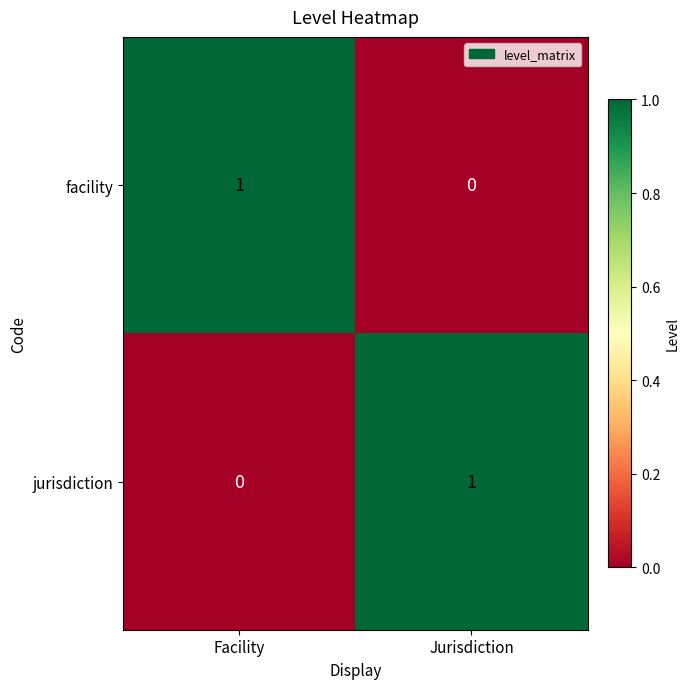

Rank the series at Facility from lowest to highest value.

jurisdiction, facility